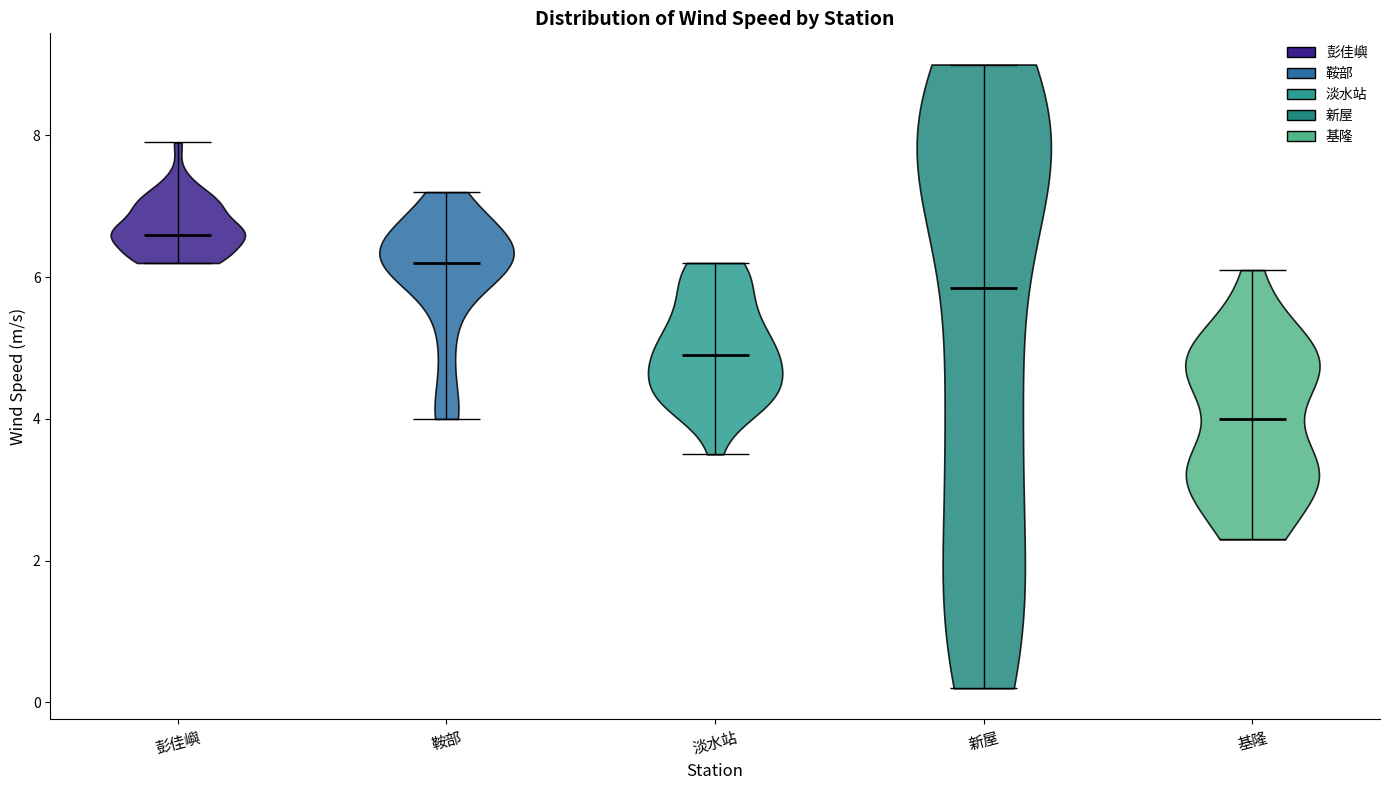

Which violin has the lowest median line?

基隆